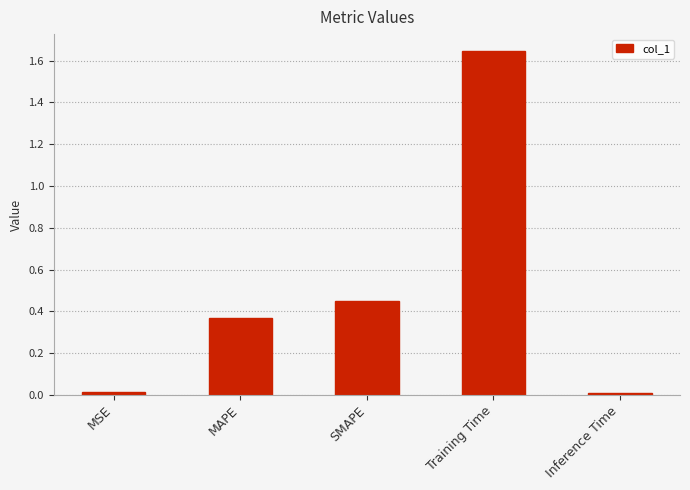

What is the label of the 2nd bar from the right?

Training Time